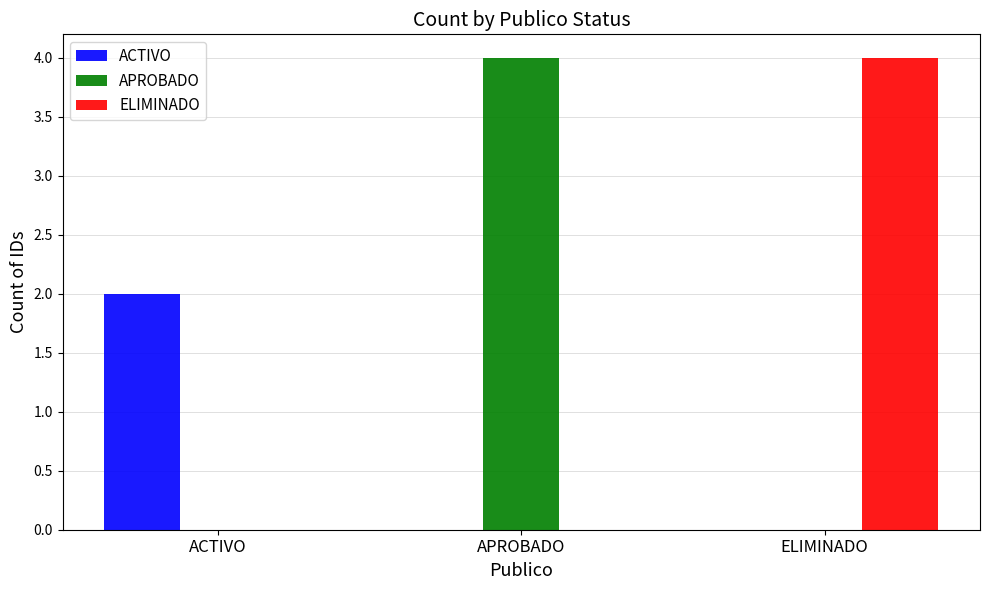

How many groups of bars are there?

3